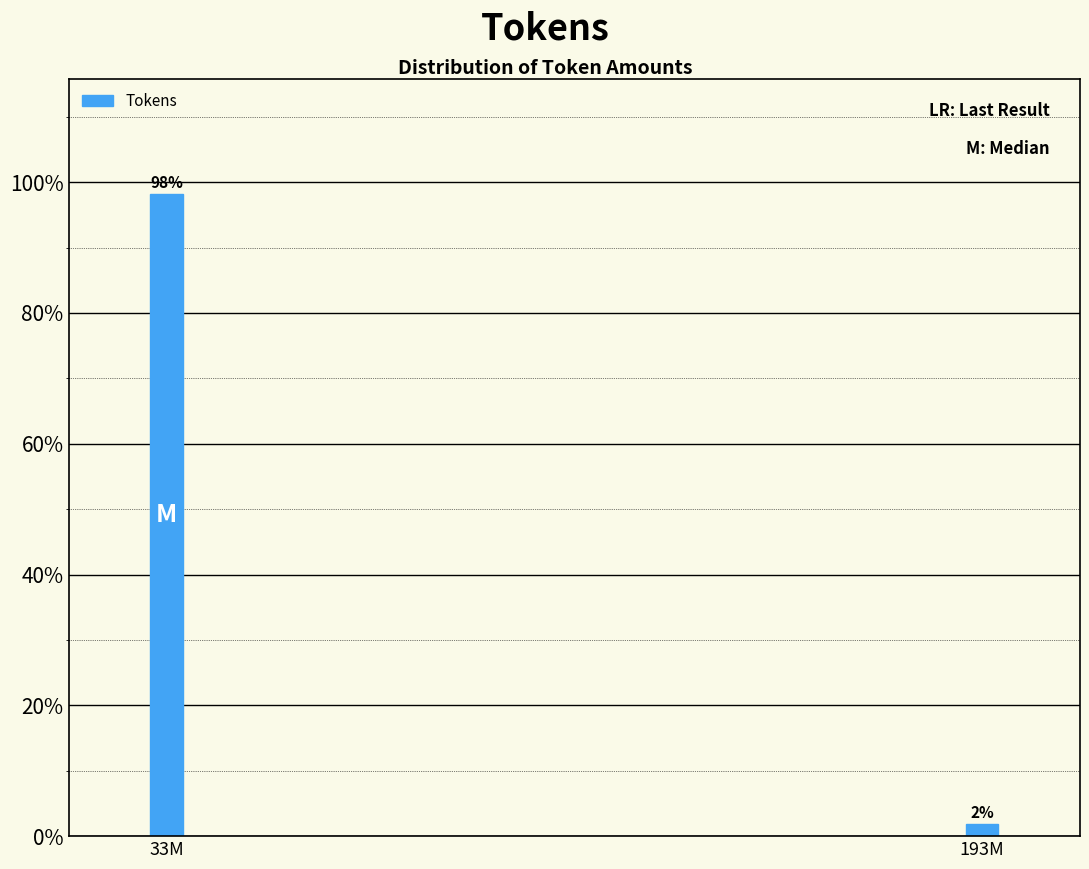

What is the maximum value shown in the chart?

98.1